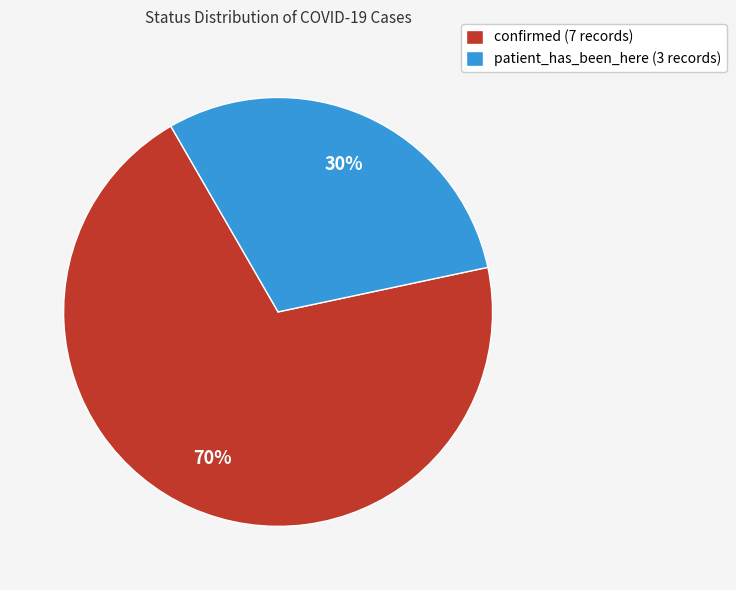

To the nearest percent, what is the combined percentage of confirmed and patient_has_been_here?

100%